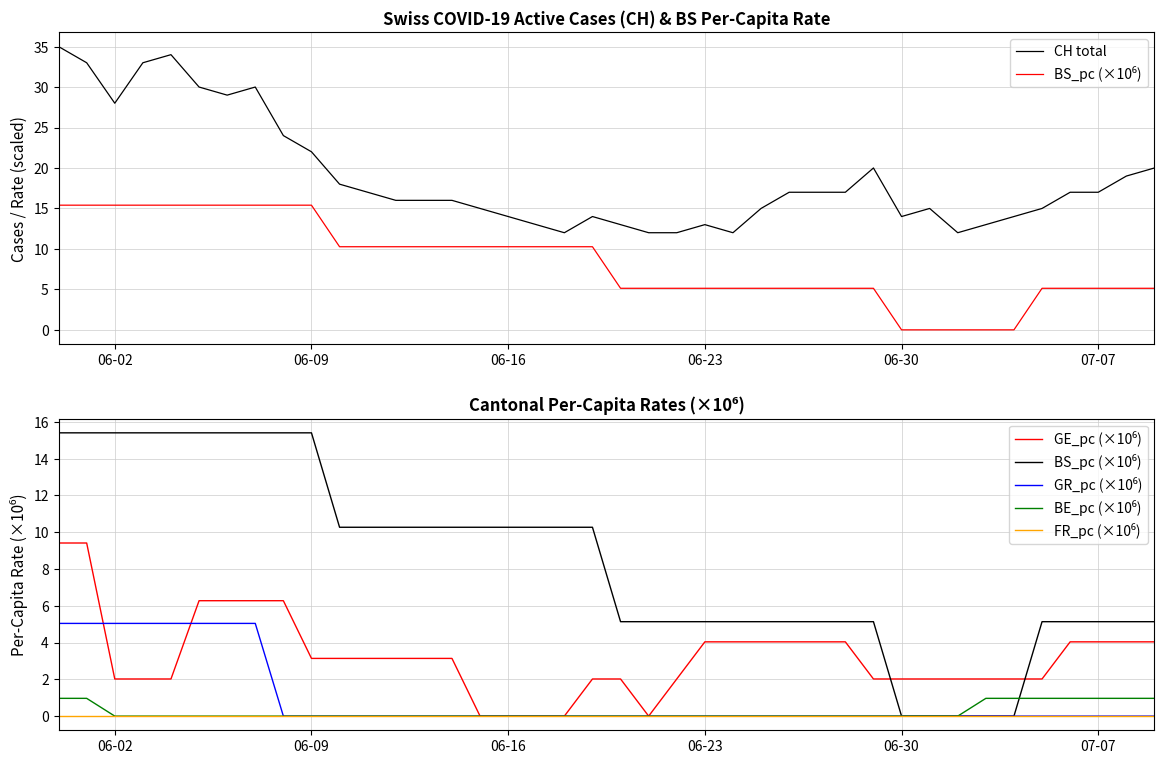

List the series in order of their peak value, highest first.

CH total, BS_pc (×10⁶), GE_pc (×10⁶), GR_pc (×10⁶), BE_pc (×10⁶), FR_pc (×10⁶)